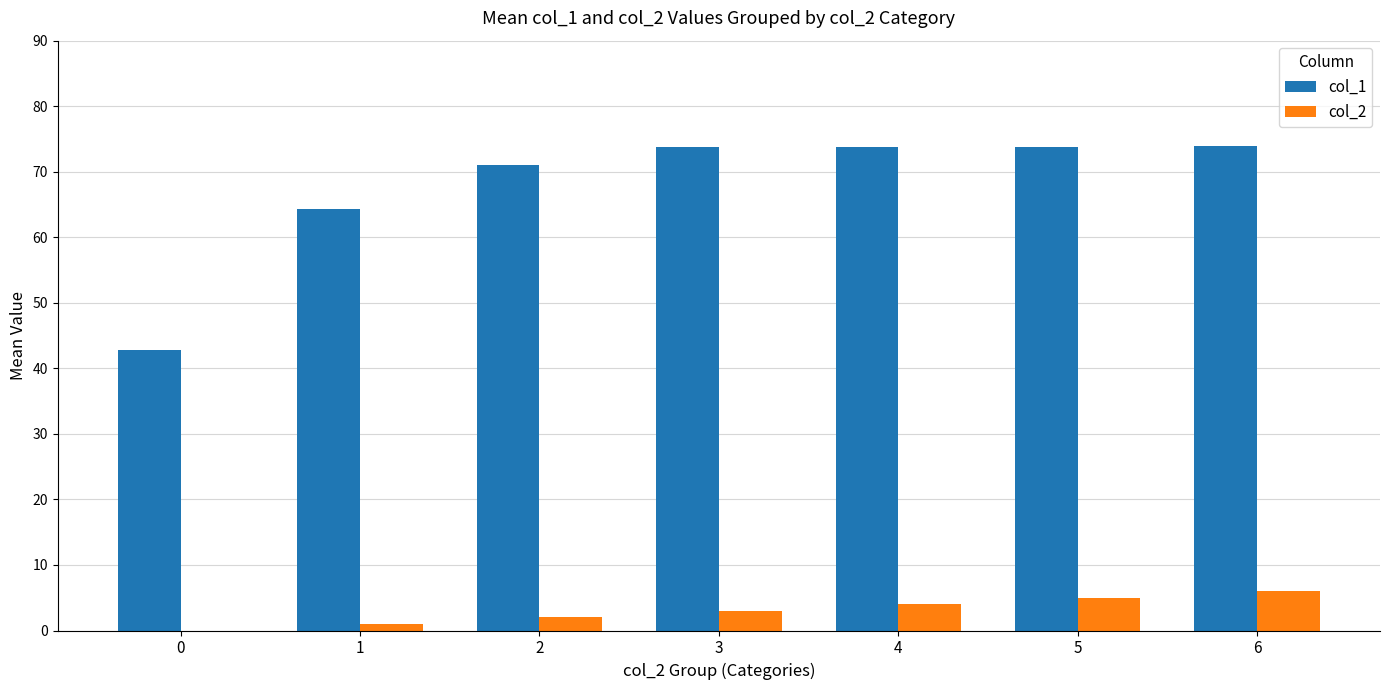

How many values in the col_1 series exceed 73?

4